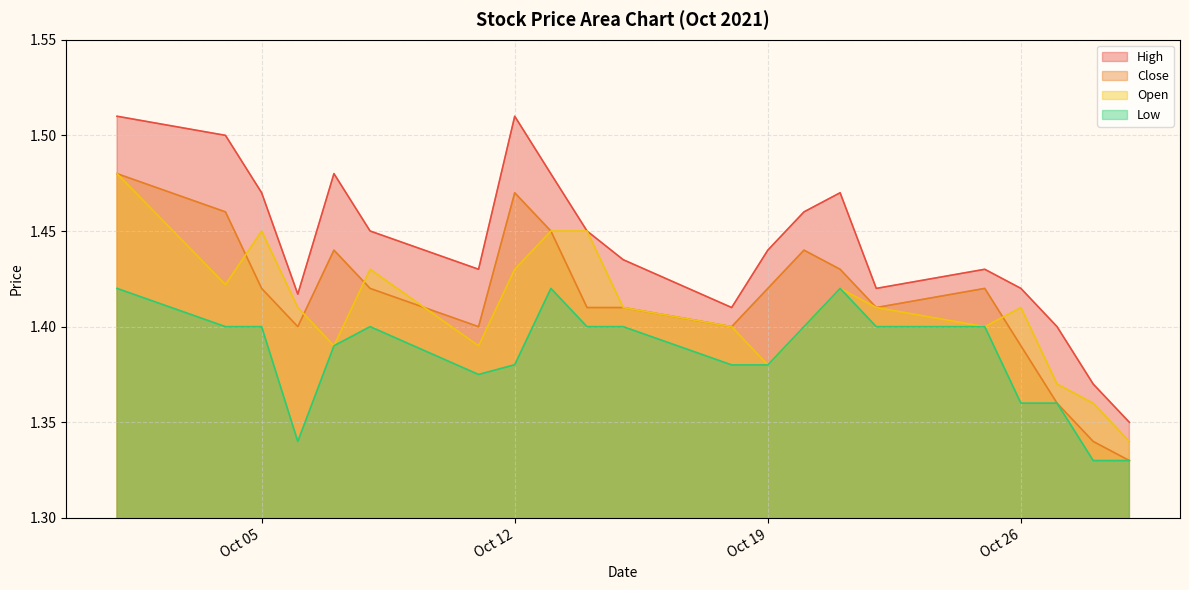

True or false: Open and High cross at least once.

False